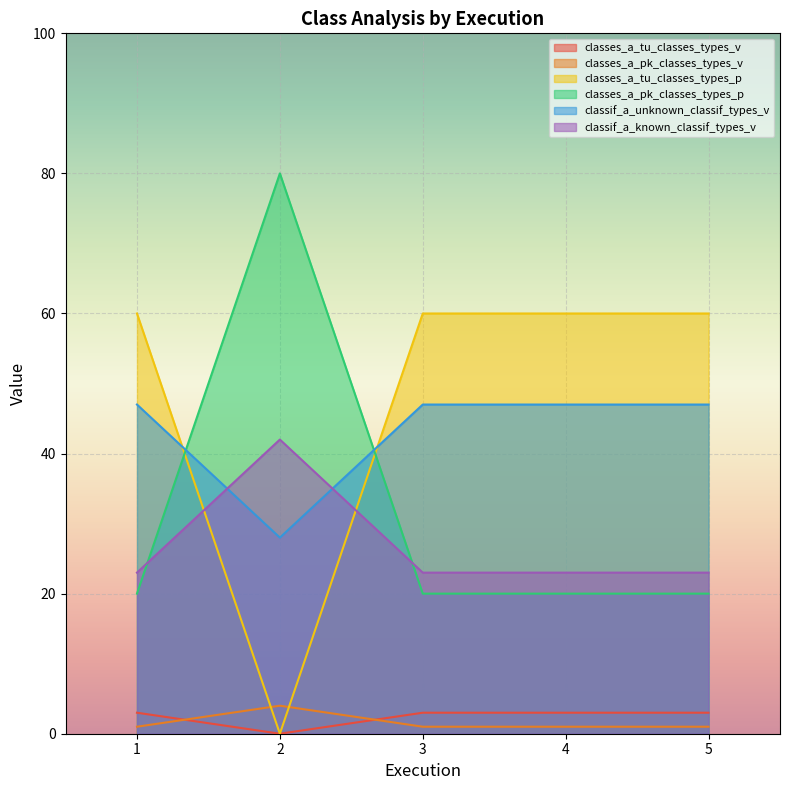

Count the classes_a_tu_classes_types_v values in the range 3 to 4.

4